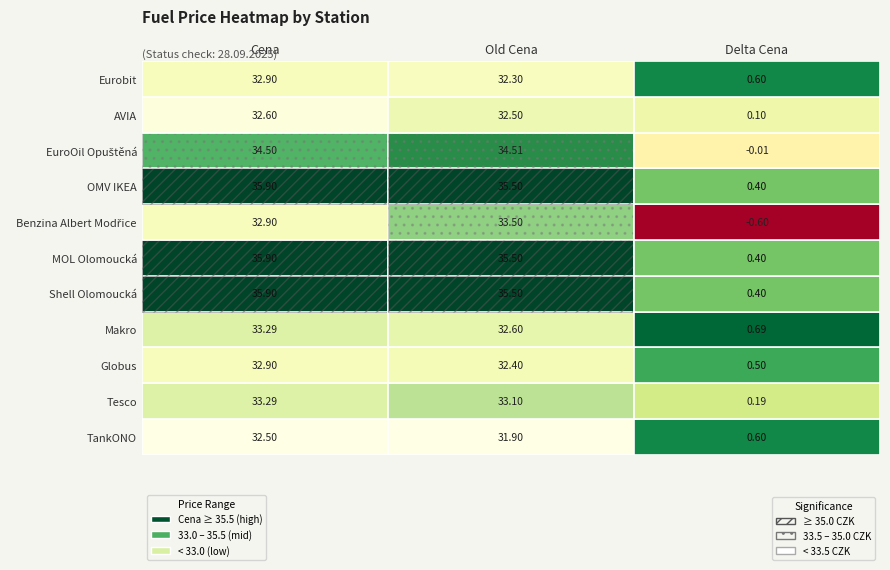

What is the sum of all Cena values?

372.6